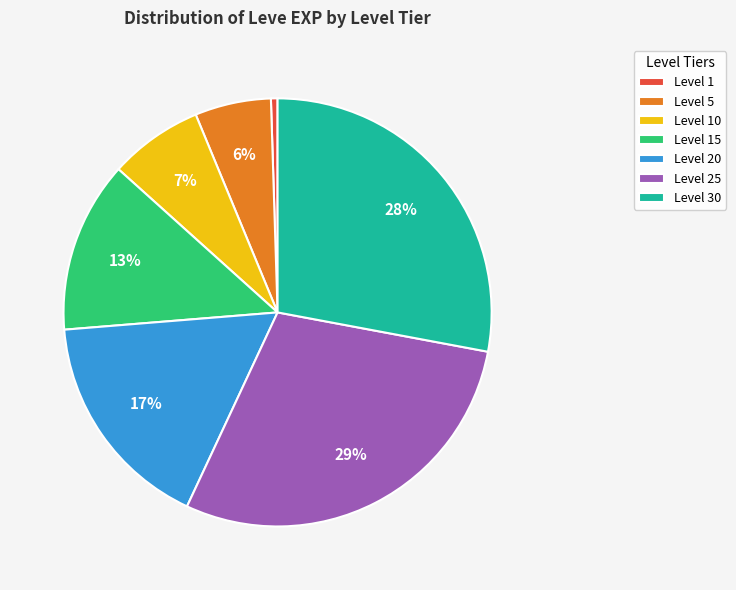

Which has a higher value, Level 15 or Level 5?

Level 15